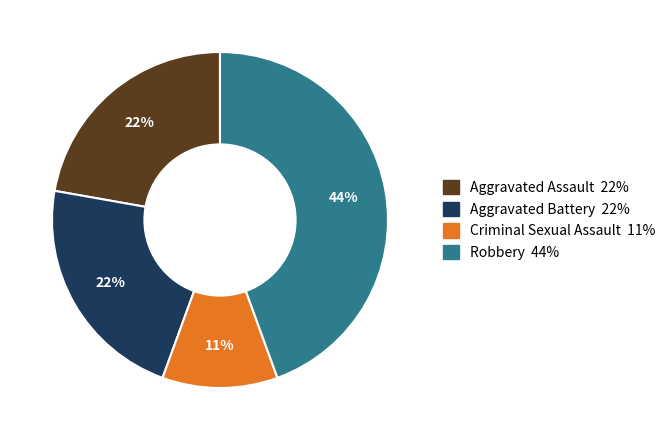

Which slice is the smallest?

Criminal Sexual Assault